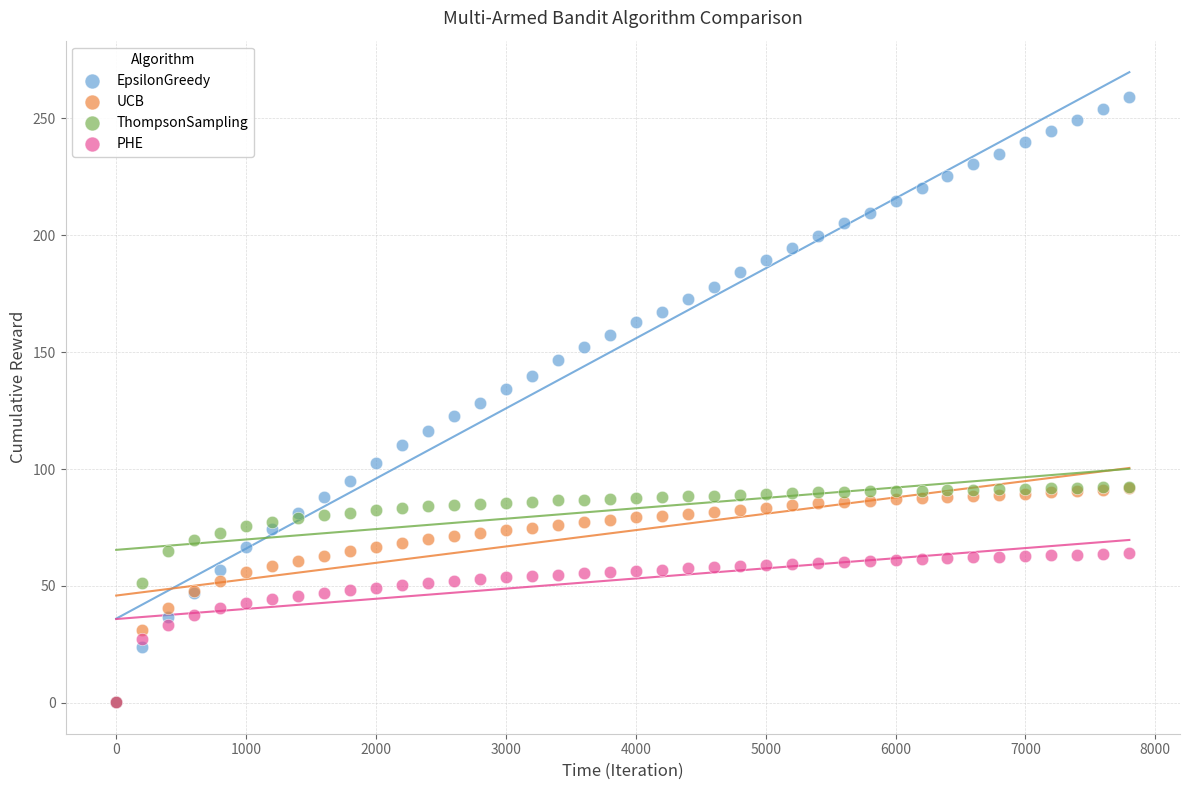

What are all the series names shown in the legend?

EpsilonGreedy, UCB, ThompsonSampling, PHE